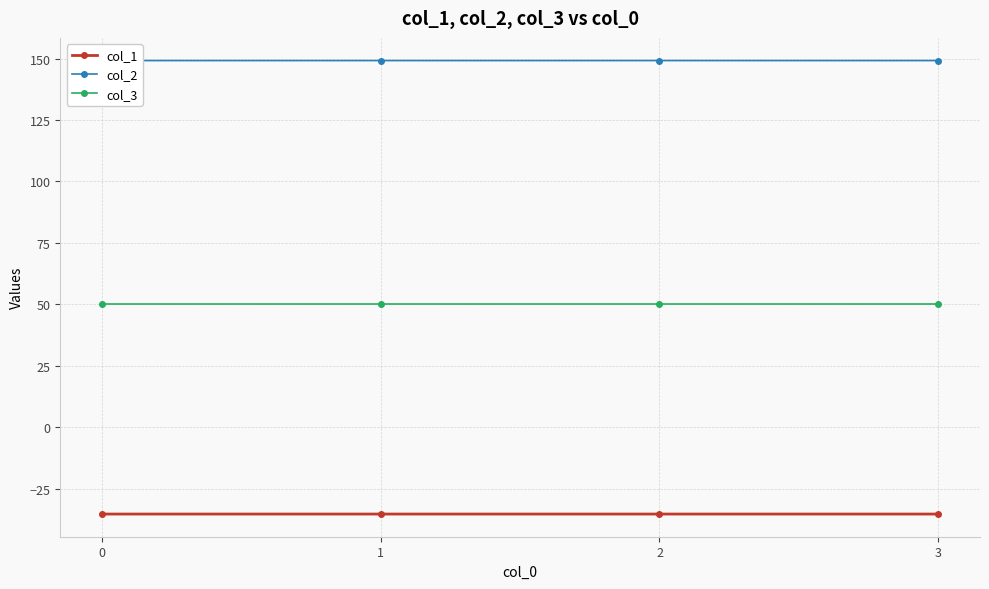

Reading left to right, list all the values displayed in this chart.

col_1: 0=-35.4	1=-35.4	2=-35.4	3=-35.4
col_2: 0=149.2	1=149.2	2=149.2	3=149.2
col_3: 0=50.0	1=50.0	2=50.0	3=50.0